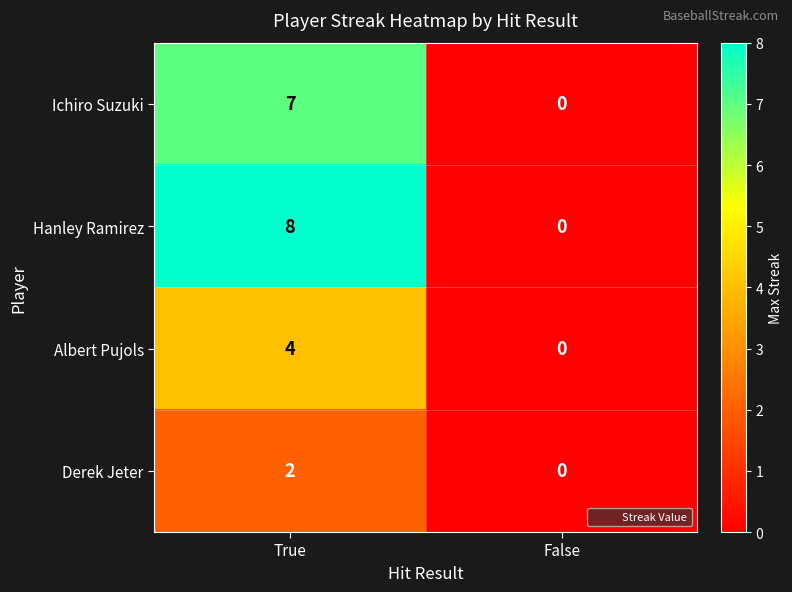

Reading left to right, what are all the values shown in this chart?

Ichiro Suzuki: 7	0
Hanley Ramirez: 8	0
Albert Pujols: 4	0
Derek Jeter: 2	0